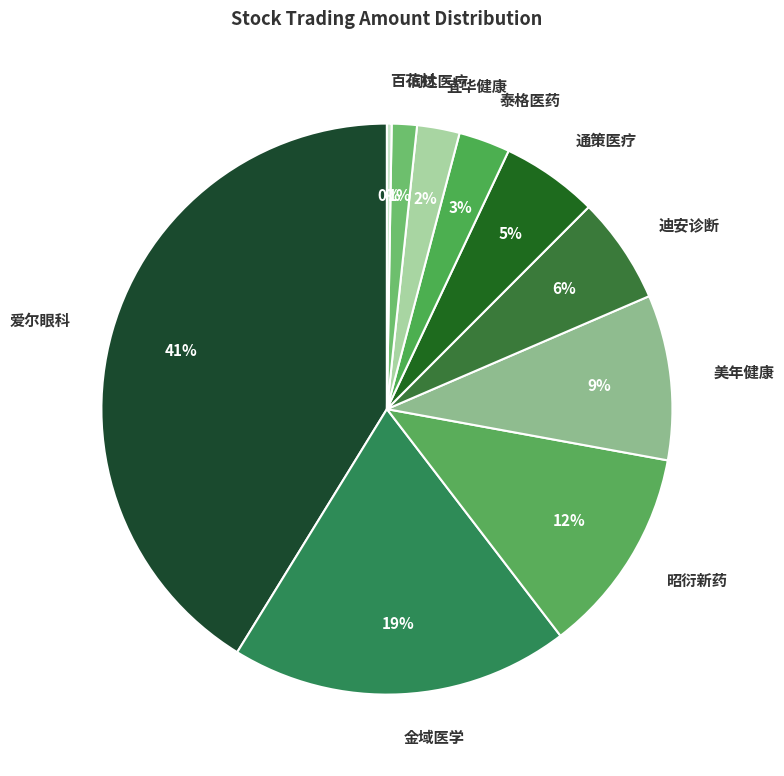

Which slice is the largest?

爱尔眼科